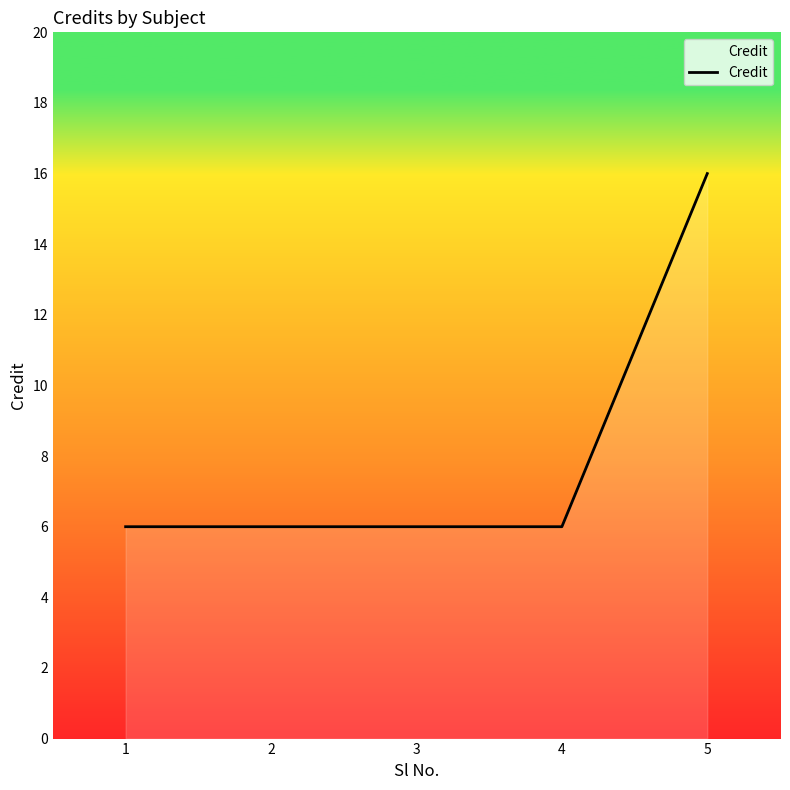

What is the difference between the maximum and second lowest values?

10